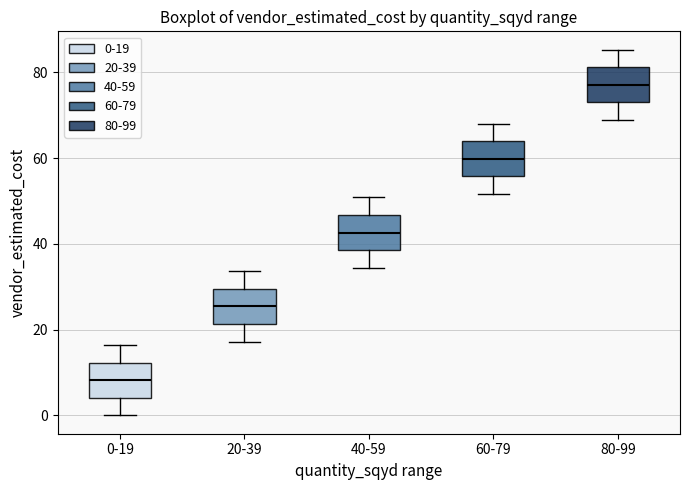

Reading left to right, transcribe this box plot: for each box, give where its median line is, the range the box spans, and where its two whiskers end, as read against the y-axis. The values are not printed on the chart, so give them approximately, as read against the axis.

0-19: median 8, box 4 to 12, whiskers 0 to 16
20-39: median 26, box 22 to 30, whiskers 18 to 34
40-59: median 42, box 38 to 46, whiskers 34 to 50
60-79: median 60, box 56 to 64, whiskers 52 to 68
80-99: median 78, box 74 to 82, whiskers 68 to 86